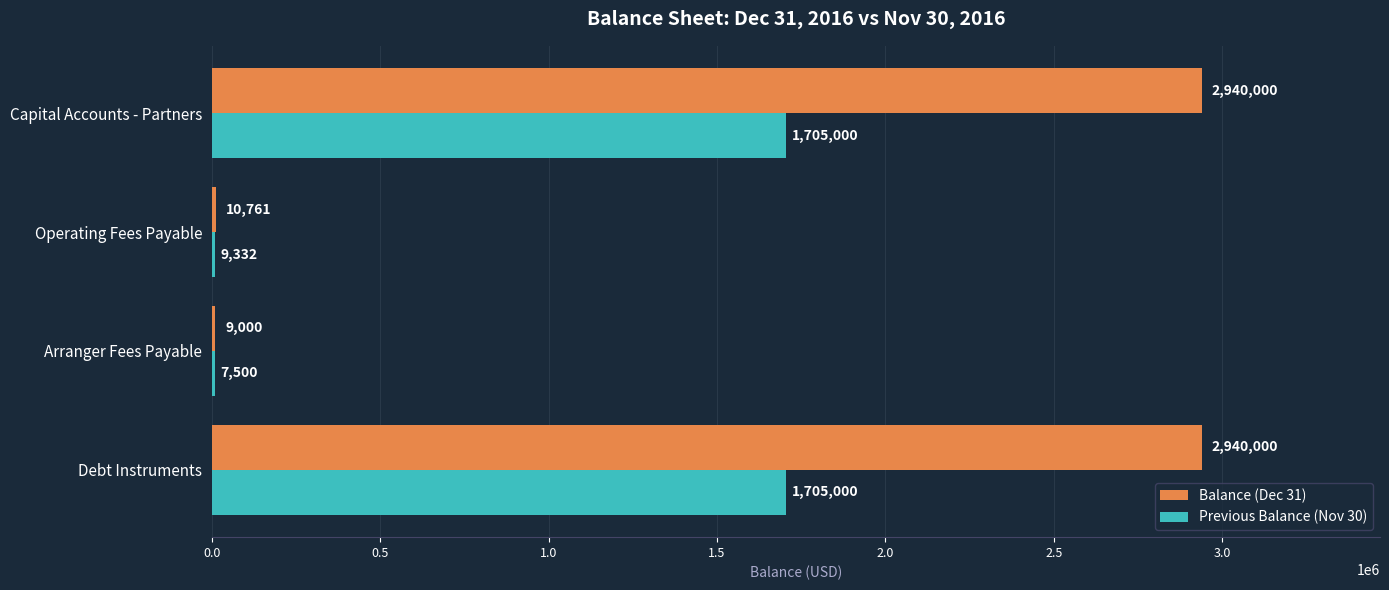

Which series has the widest spread of values?

Balance (Dec 31)